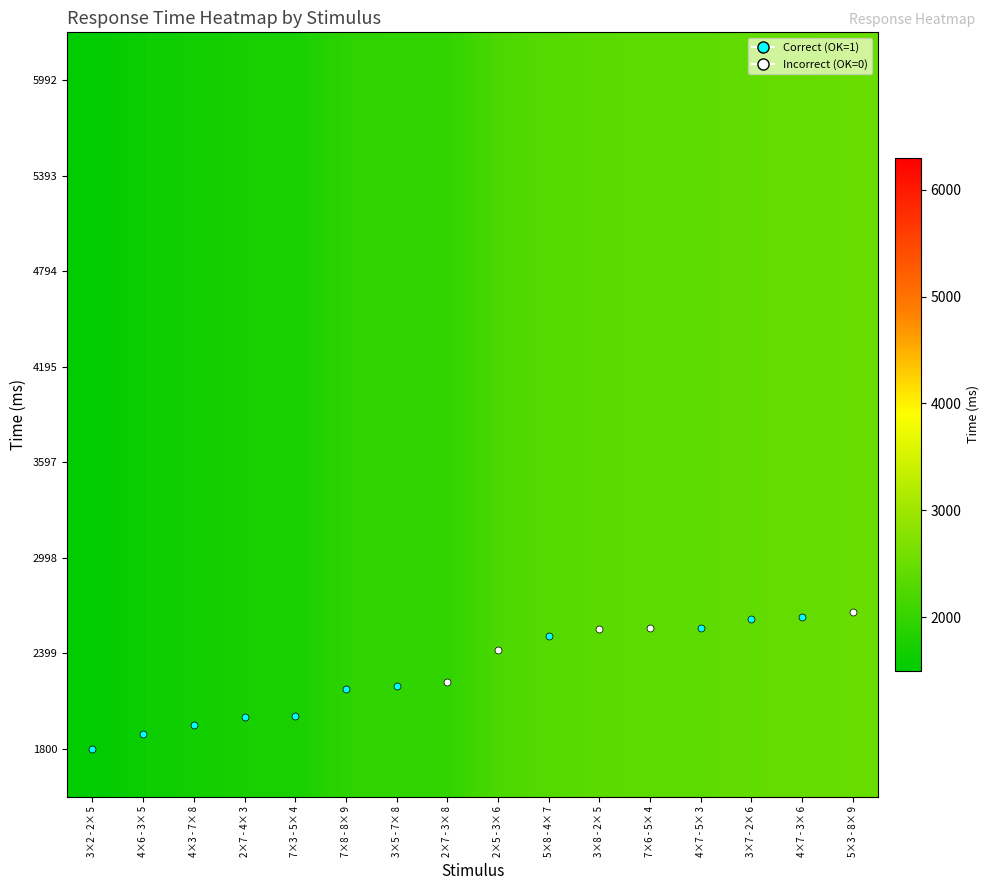

What is the total value across all series at 2×5 - 3× 6?

17696